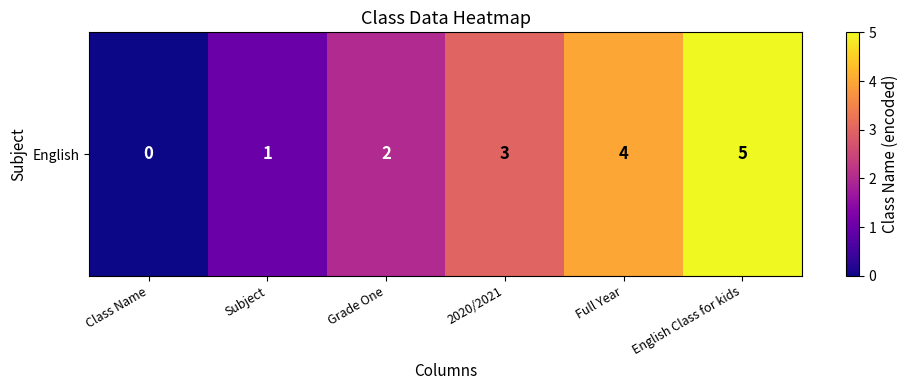

What is the sum of all values?

15